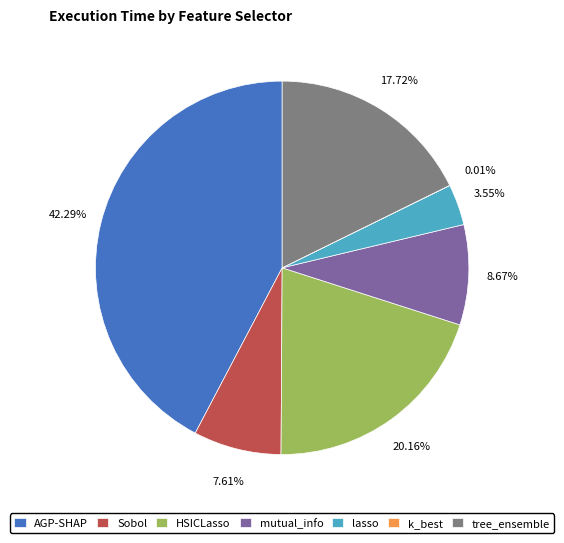

What percentage do lasso and Sobol together represent?

11.2%